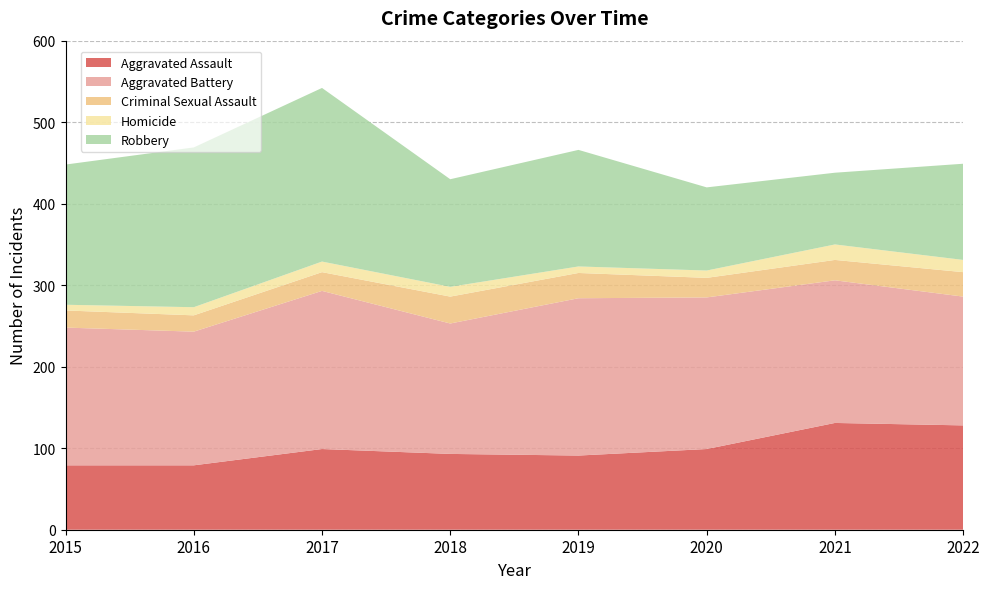

Reading left to right, list all the values displayed in this chart.

Aggravated Assault: 2015=79	2016=79	2017=99	2018=93	2019=91	2020=99	2021=131	2022=128
Aggravated Battery: 2015=169	2016=164	2017=194	2018=160	2019=193	2020=186	2021=175	2022=158
Criminal Sexual Assault: 2015=21	2016=20	2017=23	2018=33	2019=31	2020=24	2021=25	2022=30
Homicide: 2015=7	2016=10	2017=13	2018=12	2019=8	2020=9	2021=19	2022=15
Robbery: 2015=172	2016=196	2017=213	2018=132	2019=143	2020=102	2021=88	2022=118